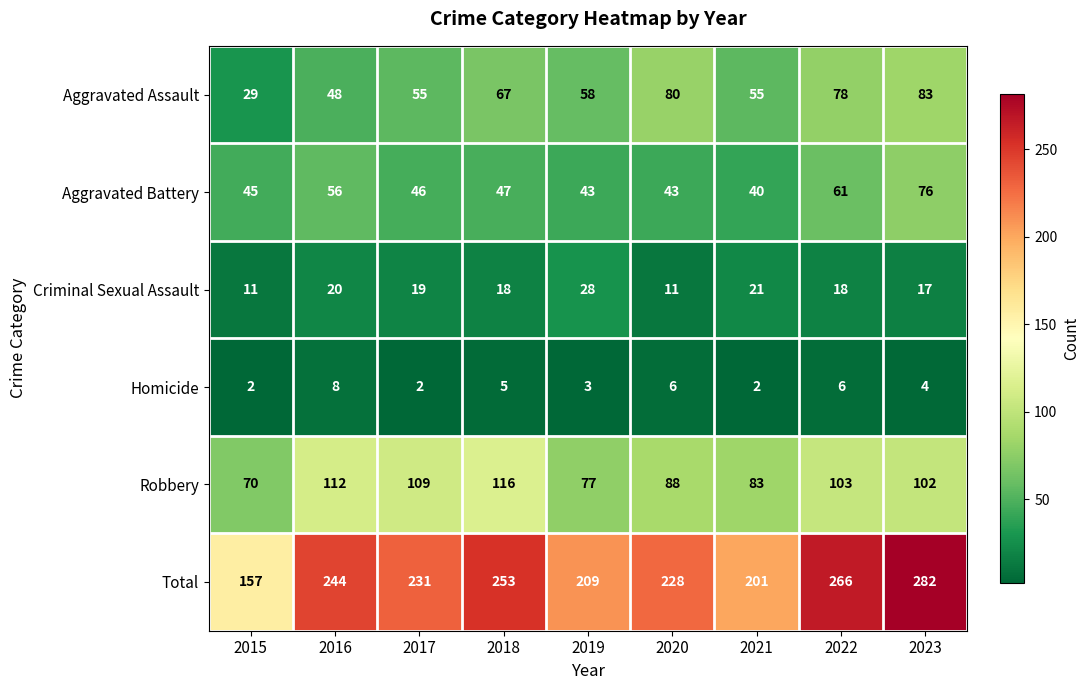

The value of Aggravated Battery at 2018 is 47. True or false?

True